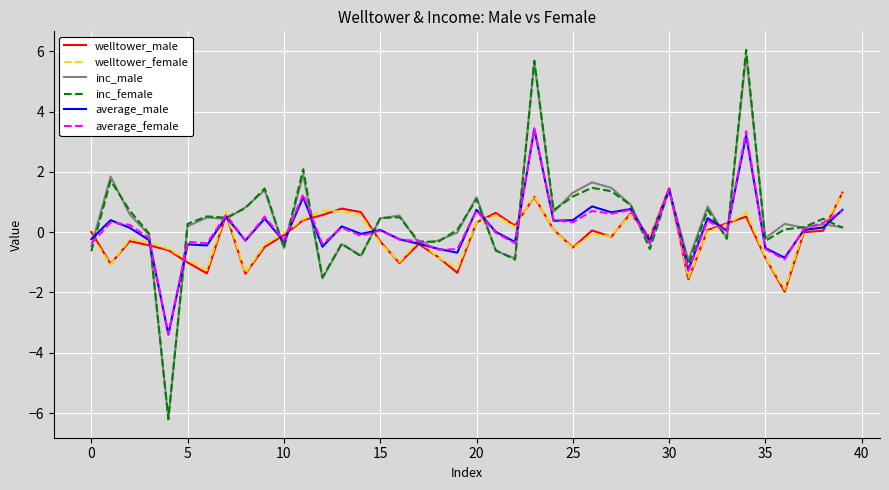

What is the minimum value for inc_female?

-6.2